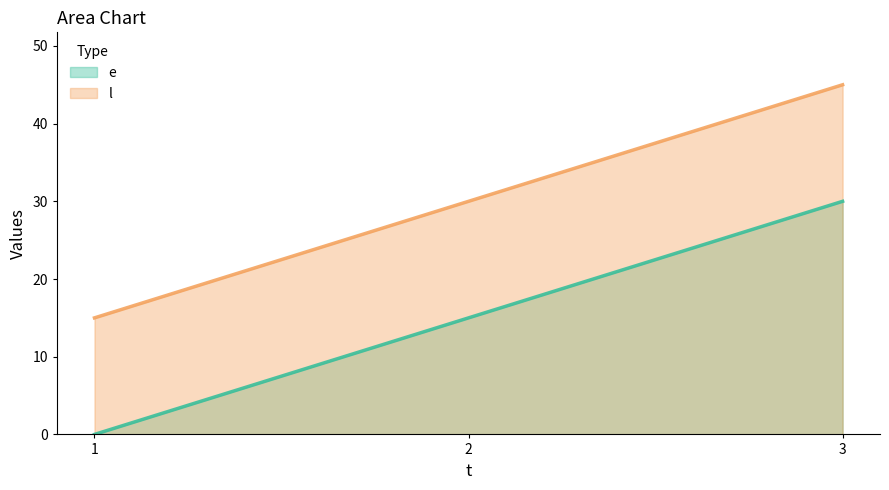

Reading left to right, list all the values displayed in this chart.

e: 0	15	30
l: 15	30	45